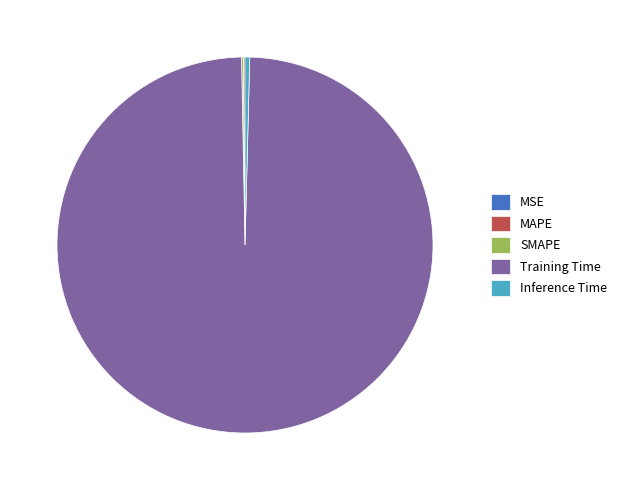

What is the largest slice in the pie chart?

Training Time